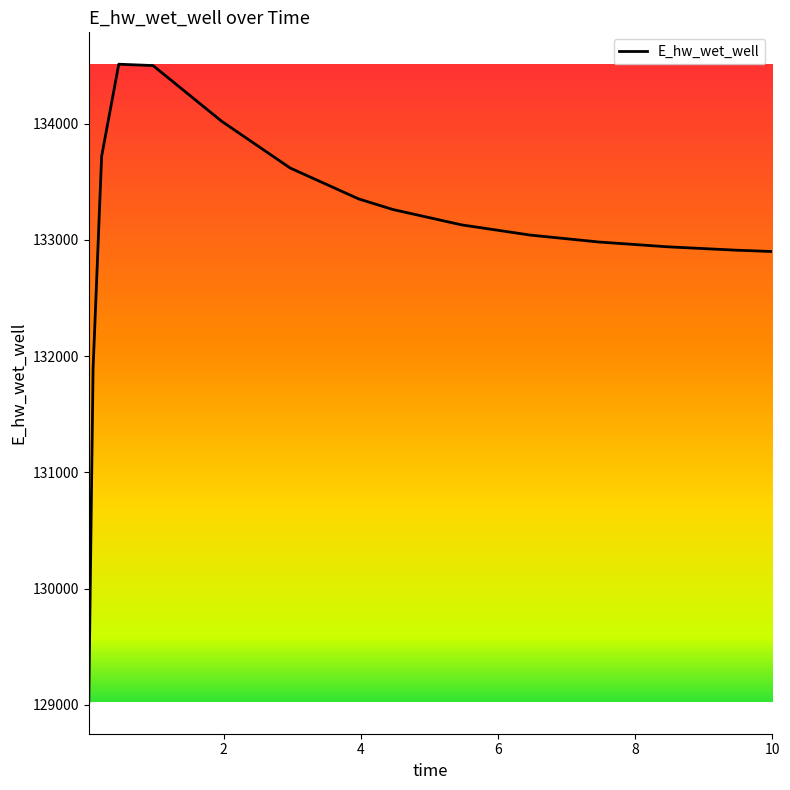

True or false: the data has more than 2 interior local peaks.

False